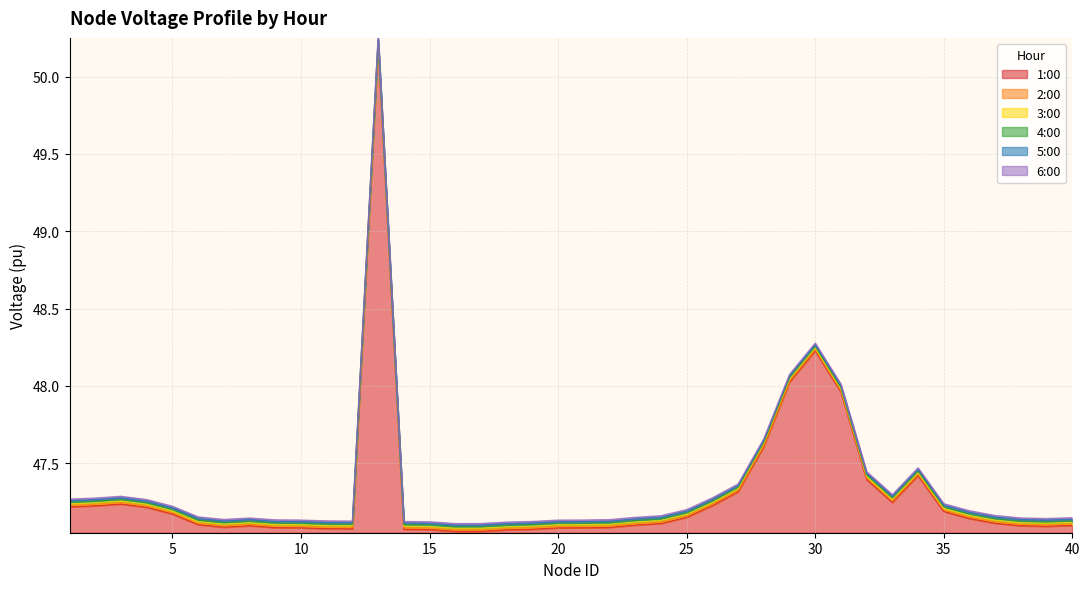

What is the value of the 2:00 point at the 21st from the left?

47.1